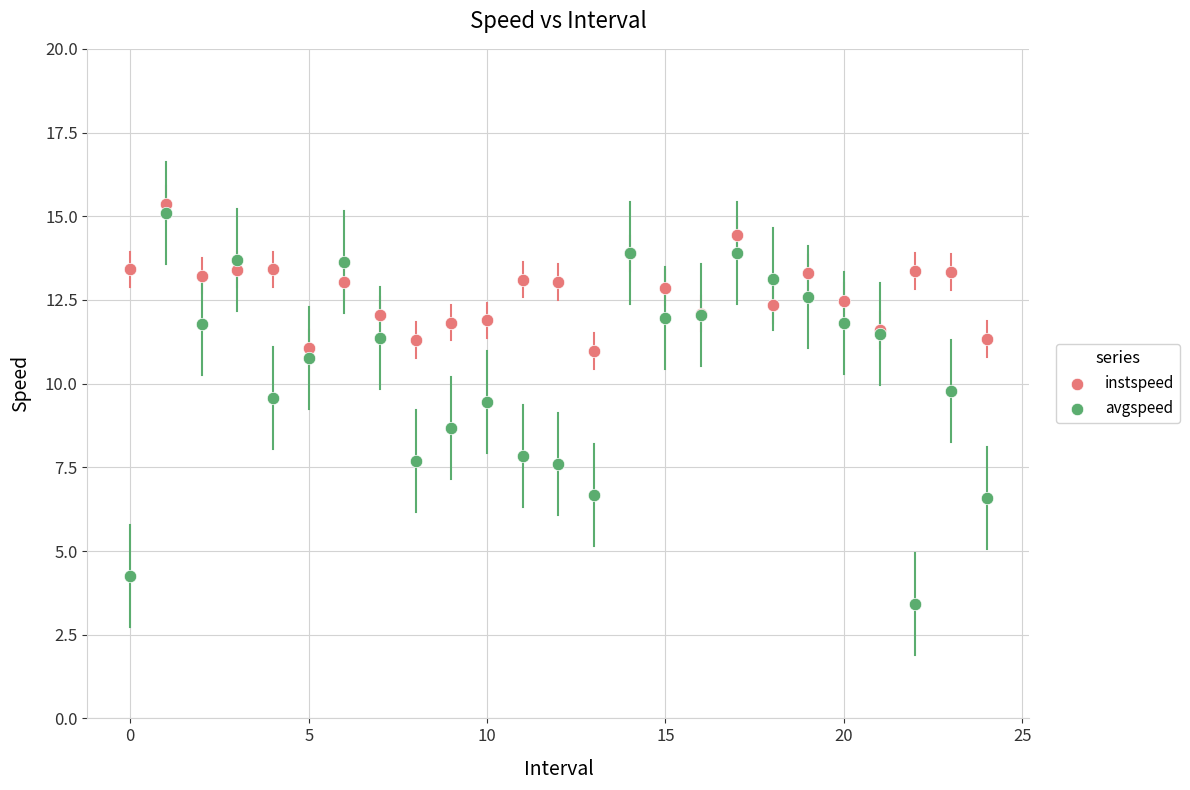

Which series contains the lowest Y value?

avgspeed